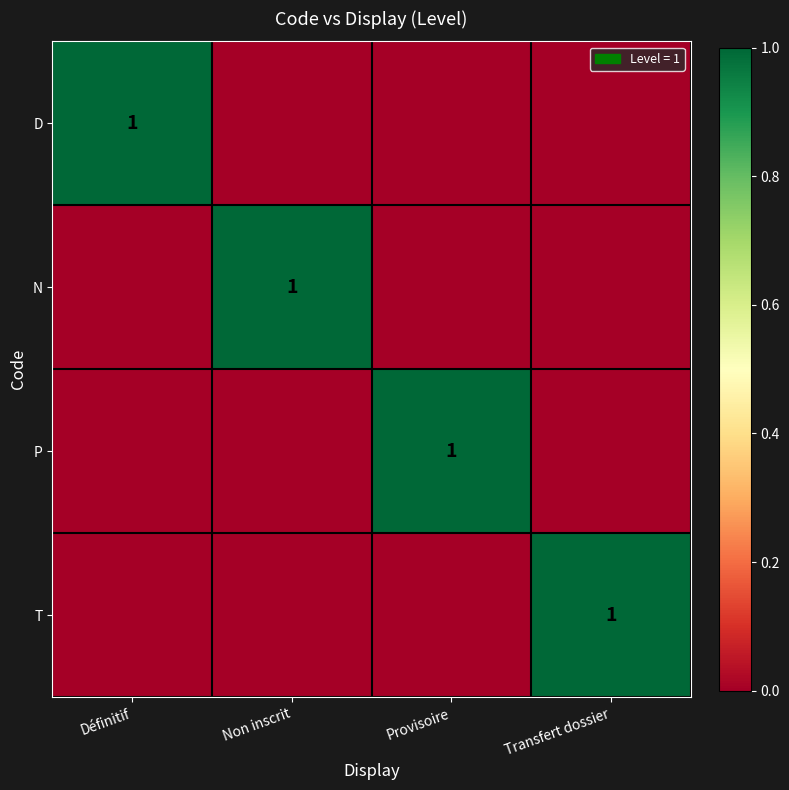

Where is N nearest to the value 0?

Définitif